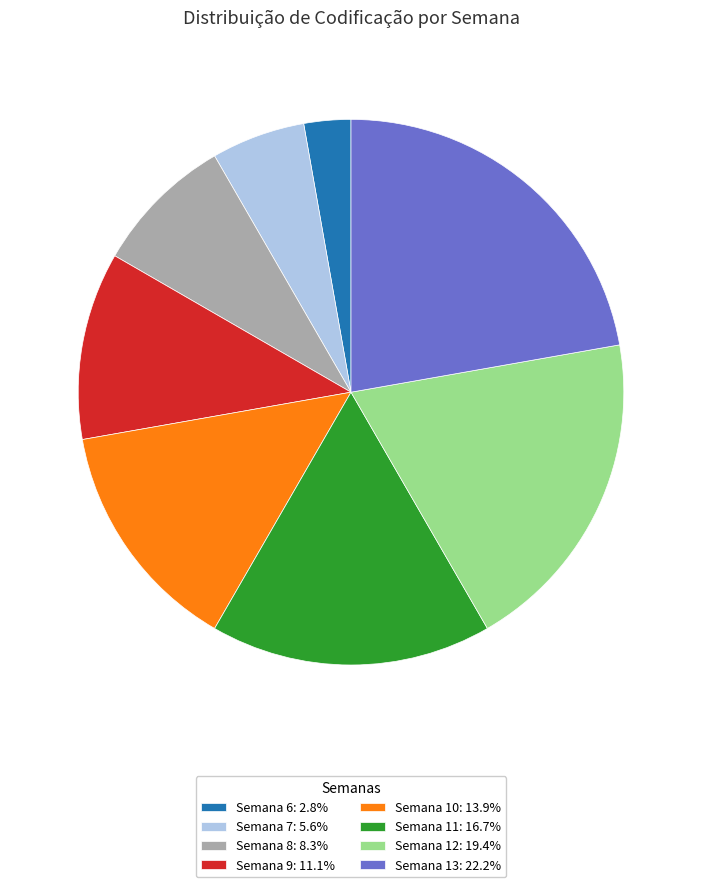

What is the smallest slice in the pie chart?

Semana 6